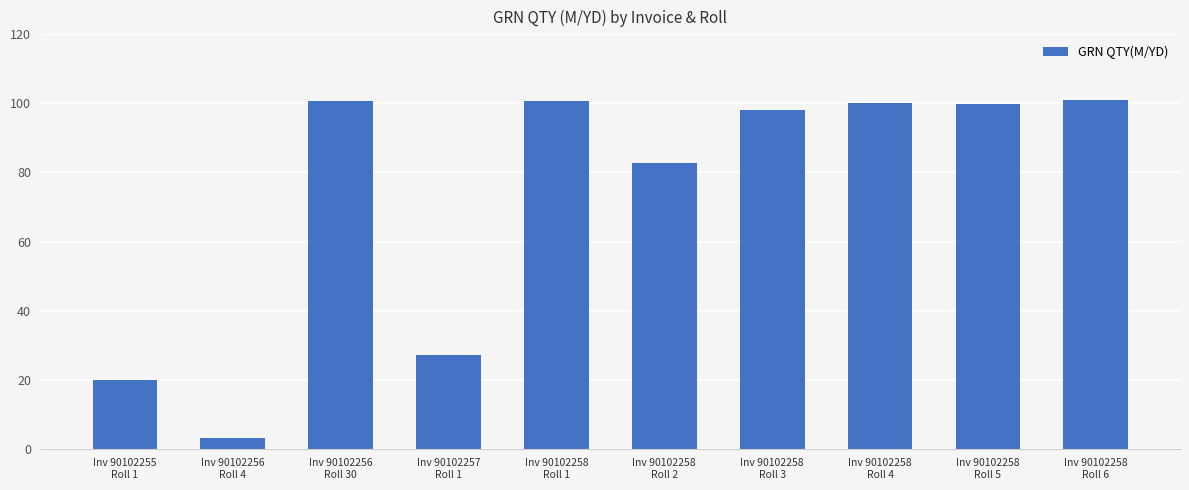

What is the value of the 8th bar from the left?

100.2